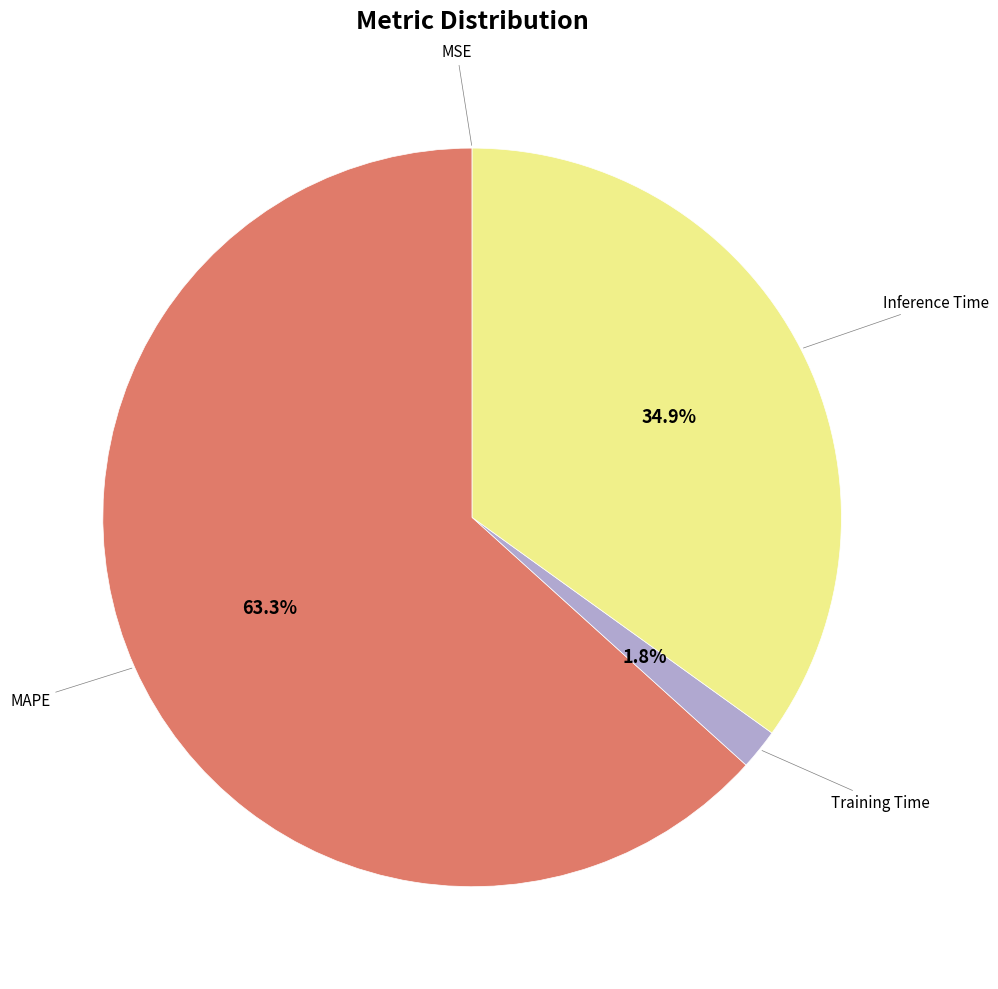

Is there any slice that represents more than half of the pie?

Yes